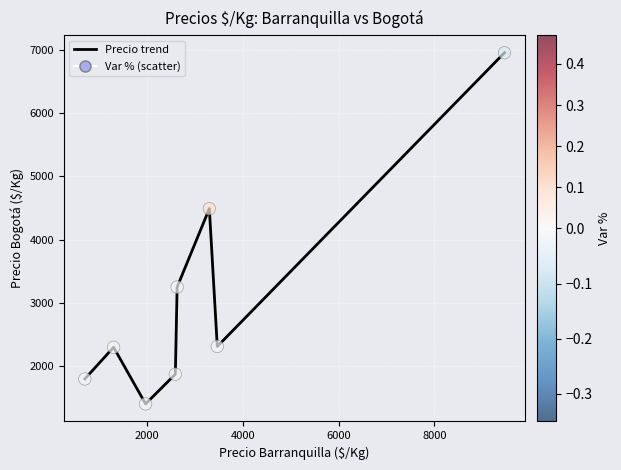

What is the difference between the maximum and minimum values?

5544